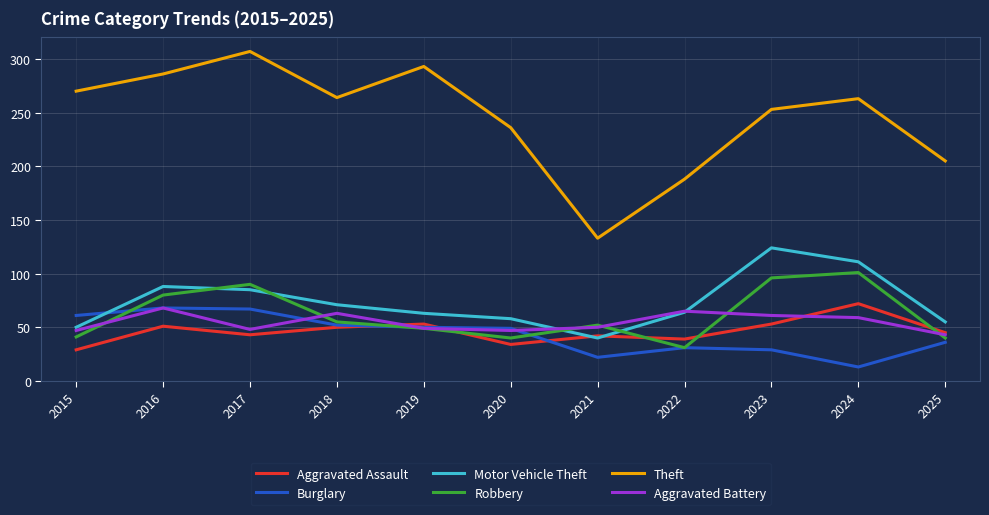

True or false: Robbery and Theft cross at least once.

False